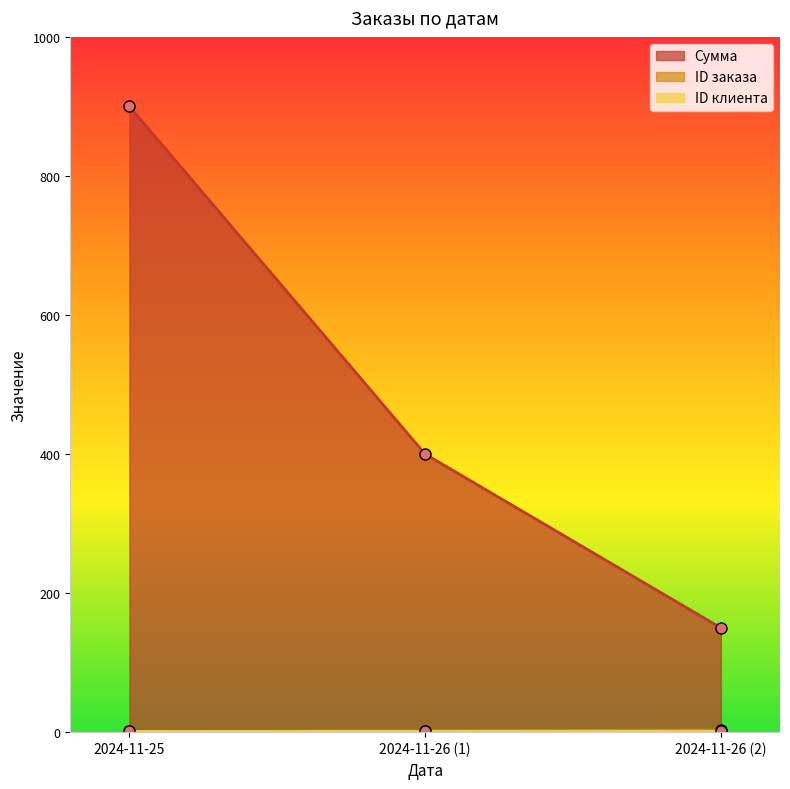

At which category is the sum across all series the highest?

2024-11-25